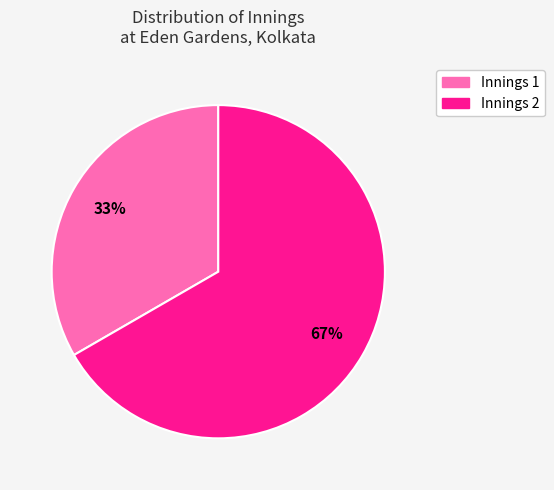

To the nearest percent, what is the average slice percentage?

50%